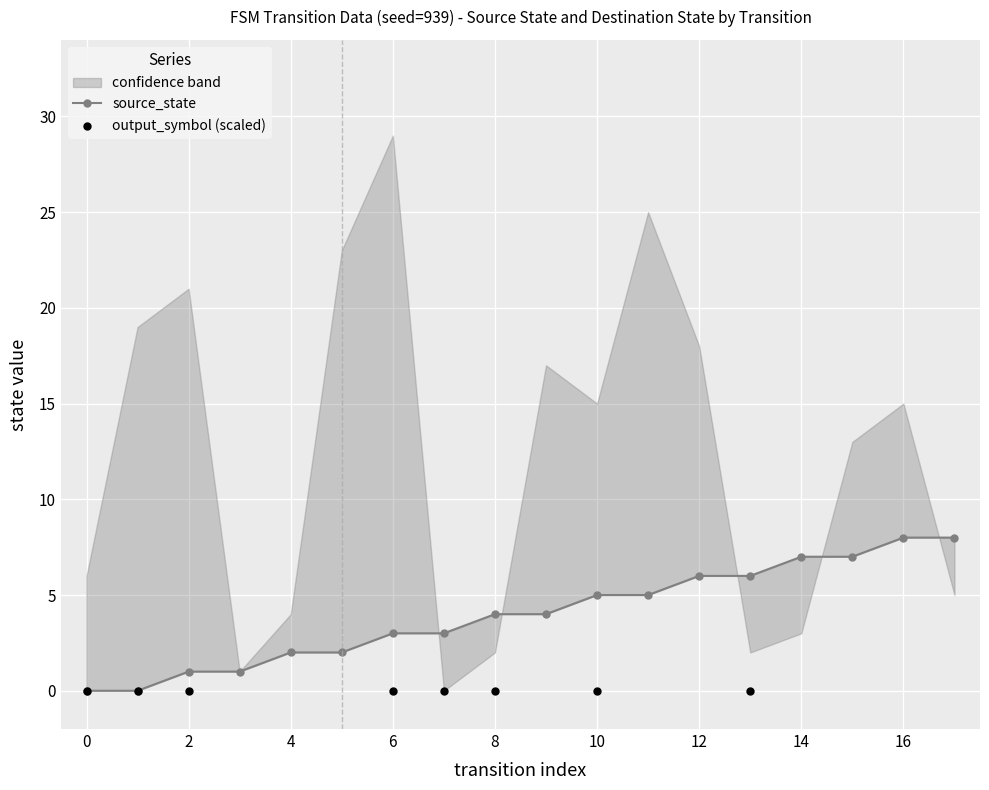

Which series reaches the minimum Y coordinate?

source_state